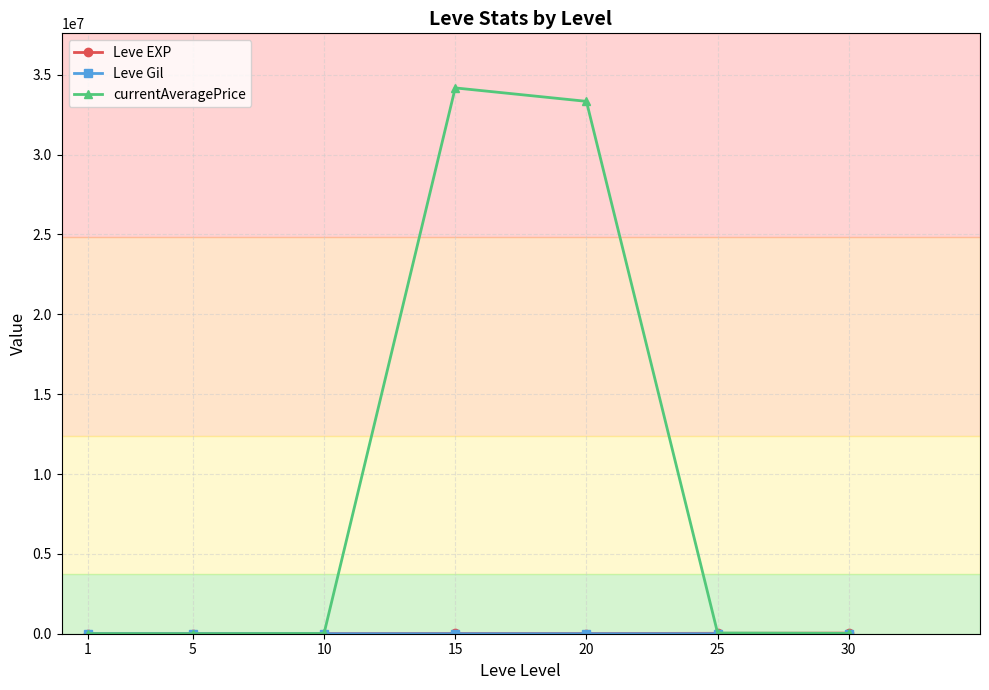

Which series has the largest range (max minus min)?

currentAveragePrice